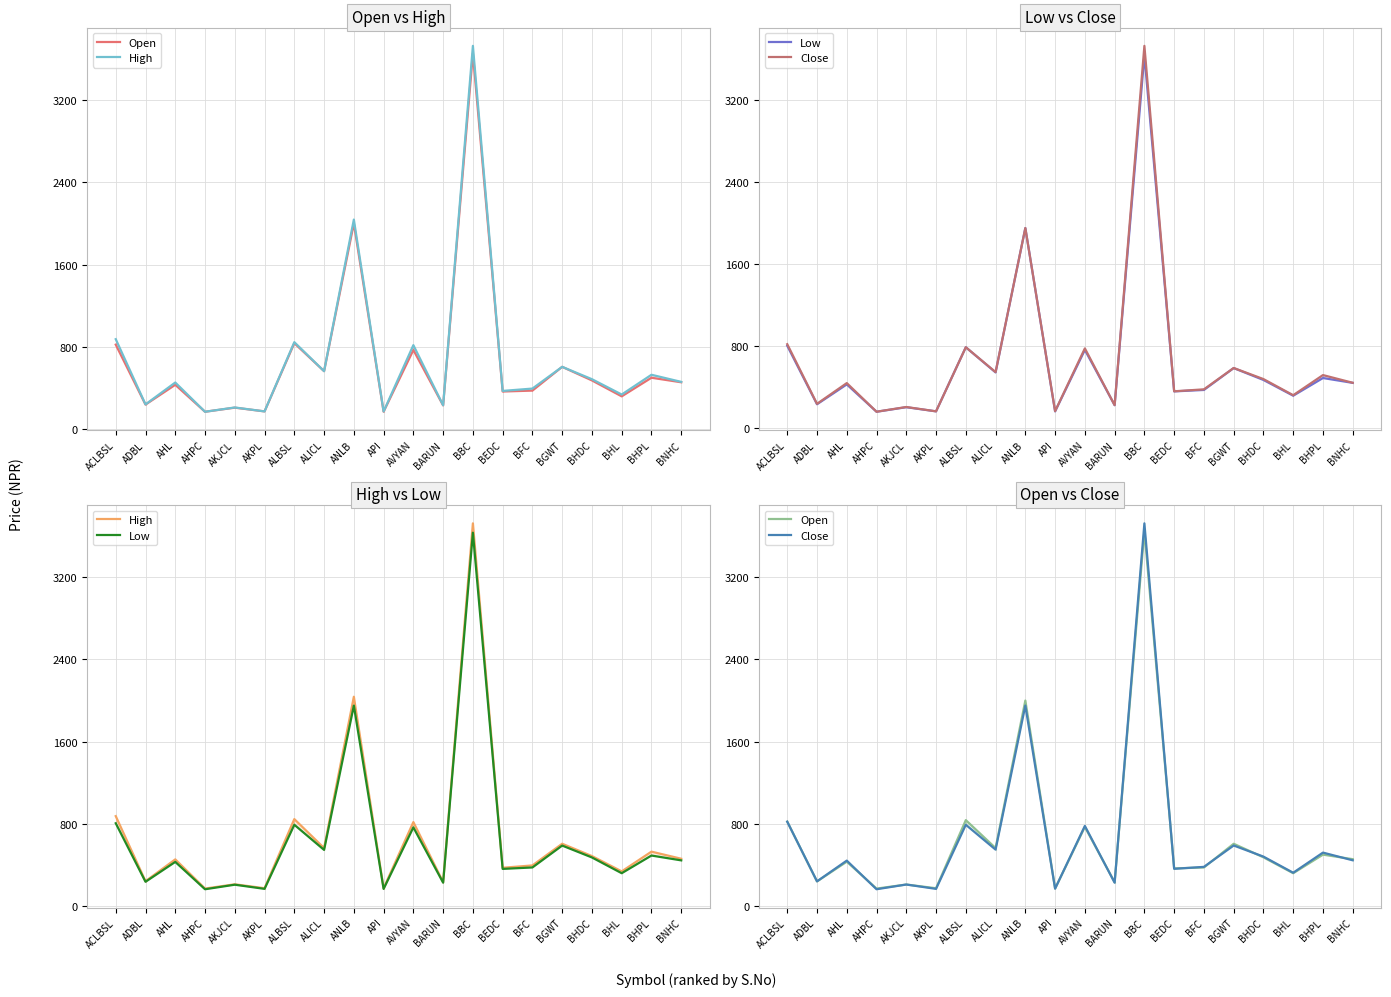

What is the maximum value for Close?

3726.0